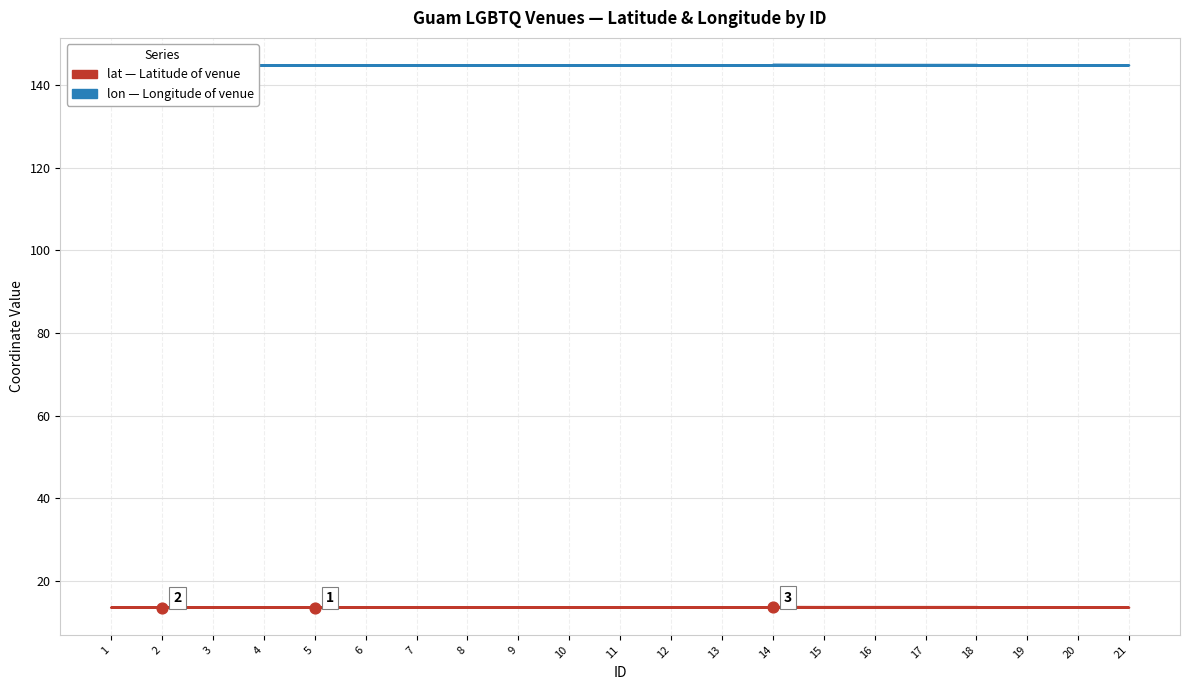

At which category is the sum across all series the highest?

14